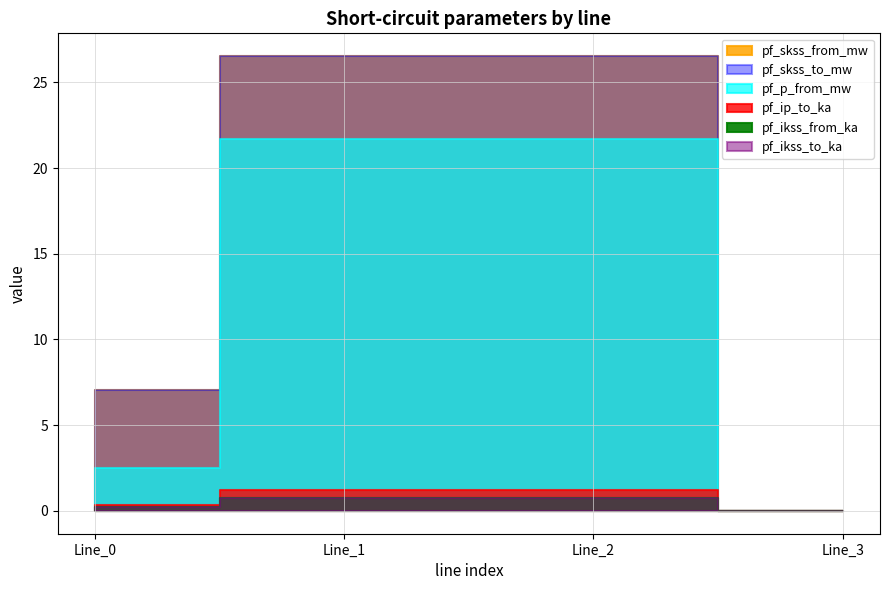

At which label does pf_ikss_to_ka reach its minimum?

Line_3